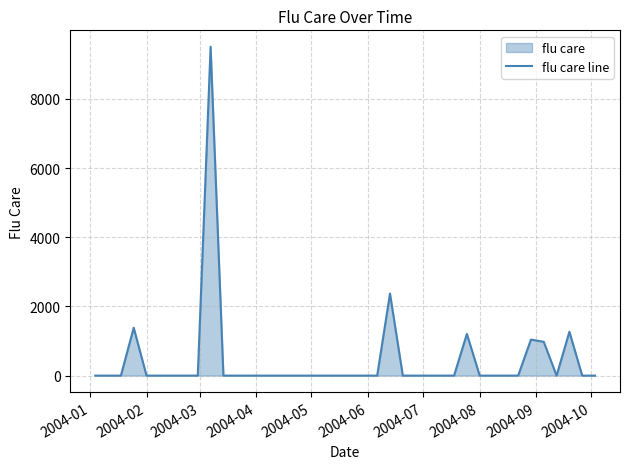

Is it true that the value at 2004-08 is -5348.1?

False